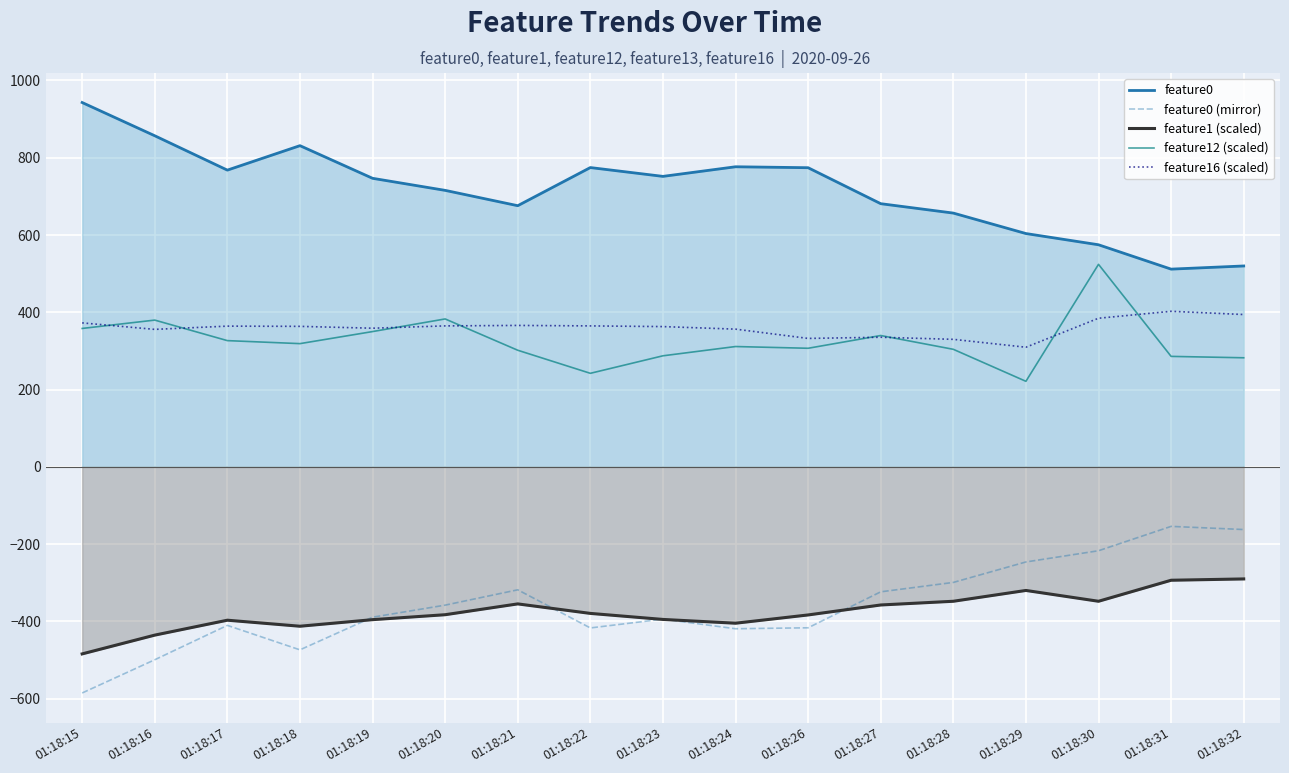

Reading left to right, what are all the values shown in this chart?

feature0: 01:18:15=942.8	01:18:16=856.8	01:18:17=767.9	01:18:18=831.2	01:18:19=746.7	01:18:20=715.5	01:18:21=675.9	01:18:22=774.5	01:18:23=751.7	01:18:24=776.6	01:18:26=774.1	01:18:27=681.0	01:18:28=656.7	01:18:29=603.8	01:18:30=574.7	01:18:31=511.7	01:18:32=519.9
feature0 (mirror): 01:18:15=-585.1	01:18:16=-499.1	01:18:17=-410.2	01:18:18=-473.5	01:18:19=-389.0	01:18:20=-357.8	01:18:21=-318.2	01:18:22=-416.8	01:18:23=-394.0	01:18:24=-418.9	01:18:26=-416.4	01:18:27=-323.3	01:18:28=-299.0	01:18:29=-246.1	01:18:30=-217.0	01:18:31=-154.0	01:18:32=-162.2
feature1 (scaled): 01:18:15=-484.0	01:18:16=-435.4	01:18:17=-396.8	01:18:18=-412.4	01:18:19=-395.4	01:18:20=-382.6	01:18:21=-354.6	01:18:22=-379.2	01:18:23=-394.8	01:18:24=-404.6	01:18:26=-383.2	01:18:27=-357.4	01:18:28=-347.8	01:18:29=-319.8	01:18:30=-347.8	01:18:31=-293.4	01:18:32=-290.0
feature12 (scaled): 01:18:15=358.2	01:18:16=379.8	01:18:17=326.7	01:18:18=318.9	01:18:19=350.1	01:18:20=382.8	01:18:21=301.8	01:18:22=242.1	01:18:23=287.4	01:18:24=311.4	01:18:26=306.9	01:18:27=339.9	01:18:28=304.2	01:18:29=221.4	01:18:30=524.1	01:18:31=285.9	01:18:32=282.3
feature16 (scaled): 01:18:15=372.6	01:18:16=355.8	01:18:17=364.2	01:18:18=363.6	01:18:19=358.8	01:18:20=364.8	01:18:21=366.0	01:18:22=364.8	01:18:23=363.0	01:18:24=356.4	01:18:26=332.4	01:18:27=335.4	01:18:28=330.0	01:18:29=309.6	01:18:30=384.6	01:18:31=402.6	01:18:32=394.2